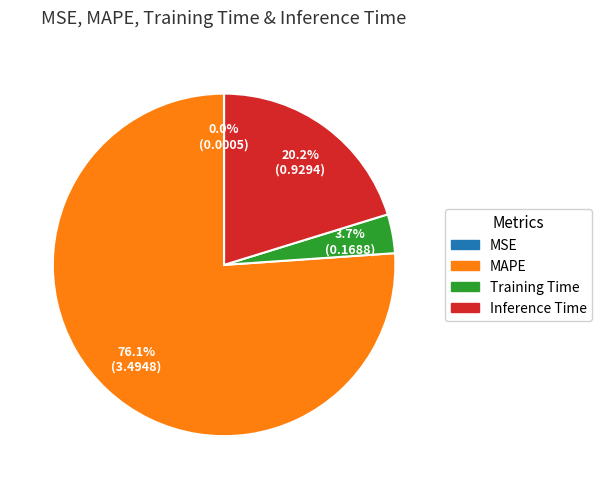

How much of the chart is everything except Training Time?

96.3%